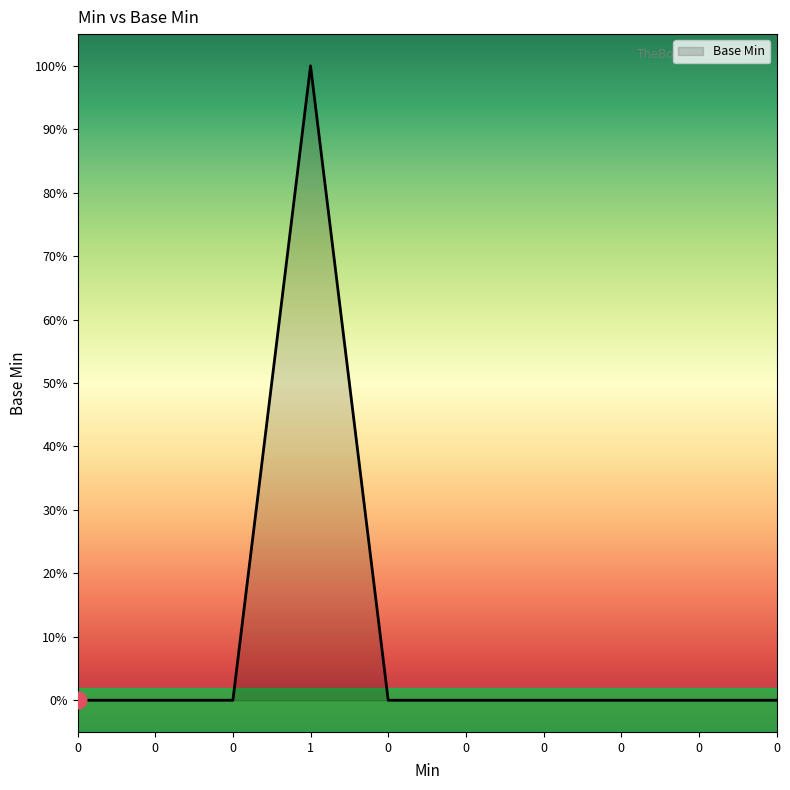

Does the chart have visible grid lines?

No